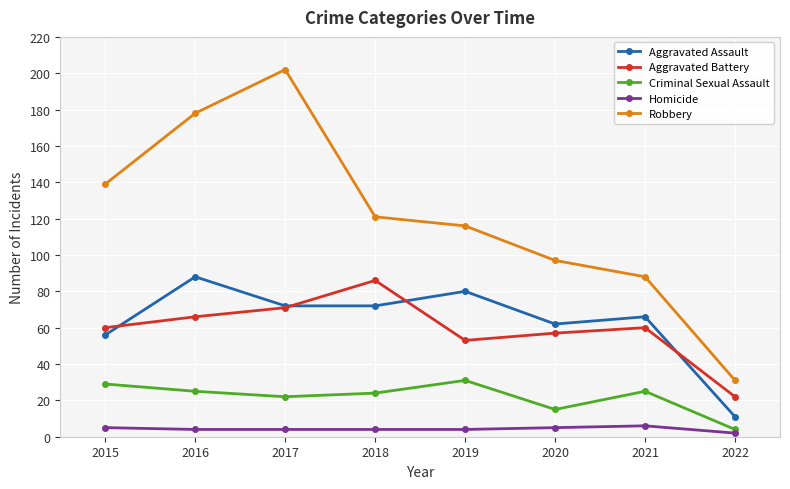

True or false: Aggravated Battery has a value of 155 at 2018.

False